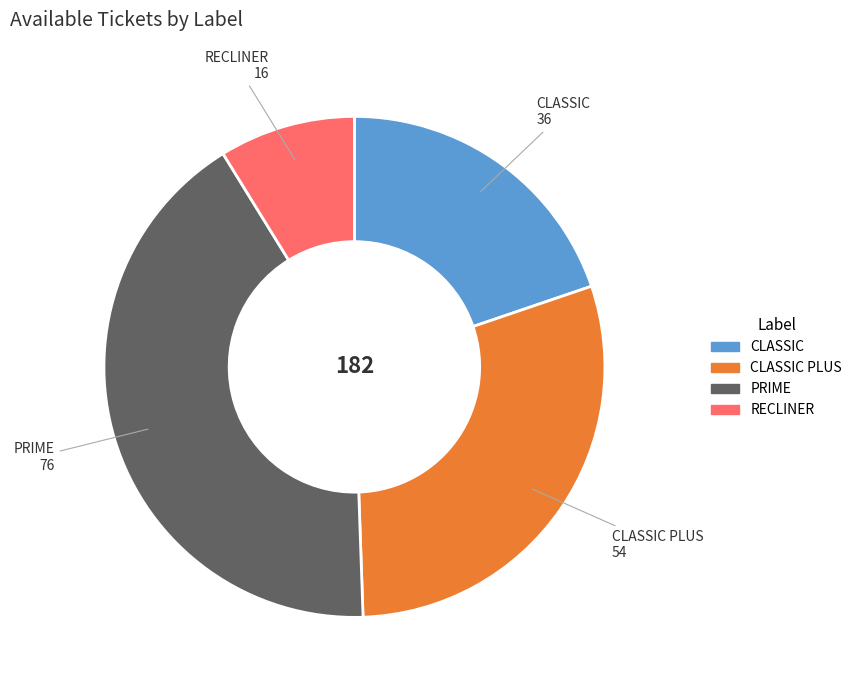

Count the number of slices in the pie.

4